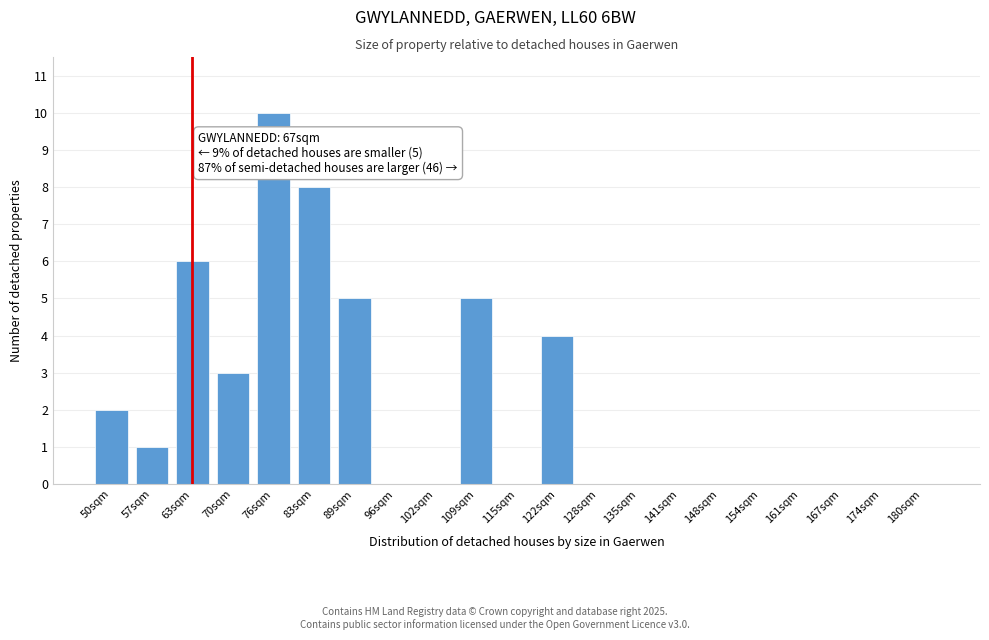

Reading left to right, what are all the values shown in this chart?

50sqm=2	57sqm=1	63sqm=6	70sqm=3	76sqm=10	83sqm=8	89sqm=5	96sqm=0	102sqm=0	109sqm=5	115sqm=0	122sqm=4	128sqm=0	135sqm=0	141sqm=0	148sqm=0	154sqm=0	161sqm=0	167sqm=0	174sqm=0	180sqm=0